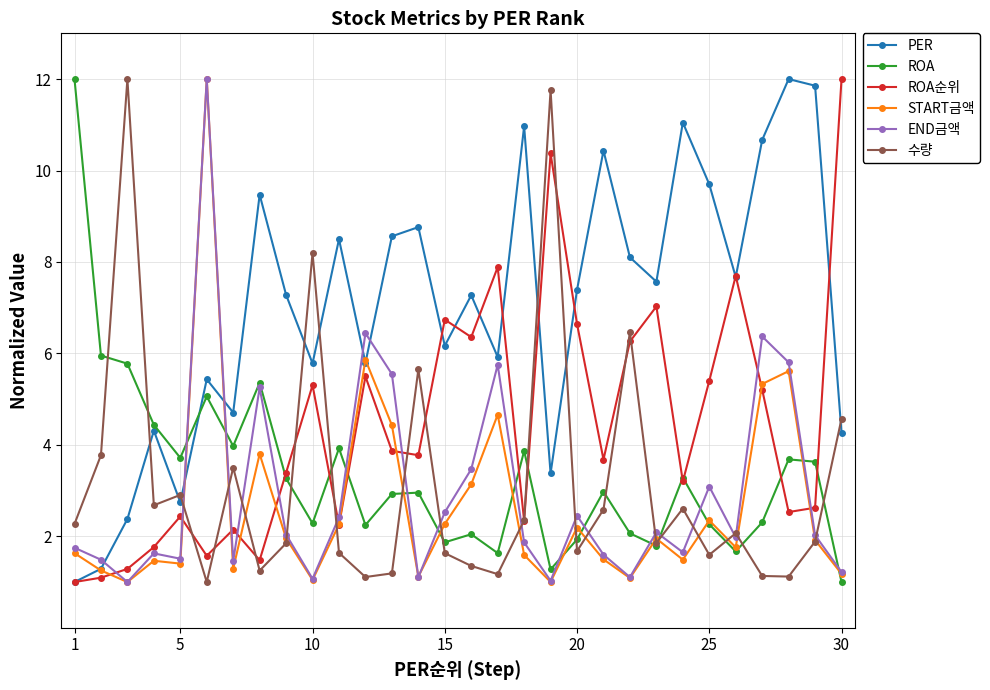

What is the highest value of the ROA순위 series?

12.0